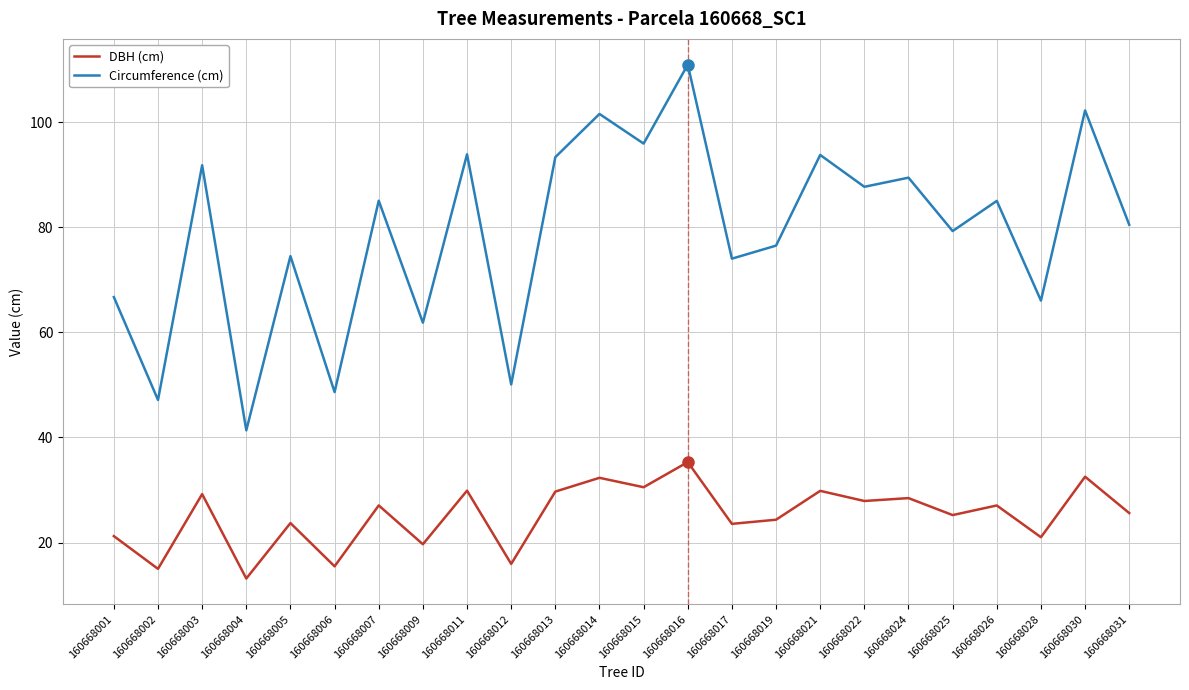

How many values in the DBH (cm) series exceed 27?

12